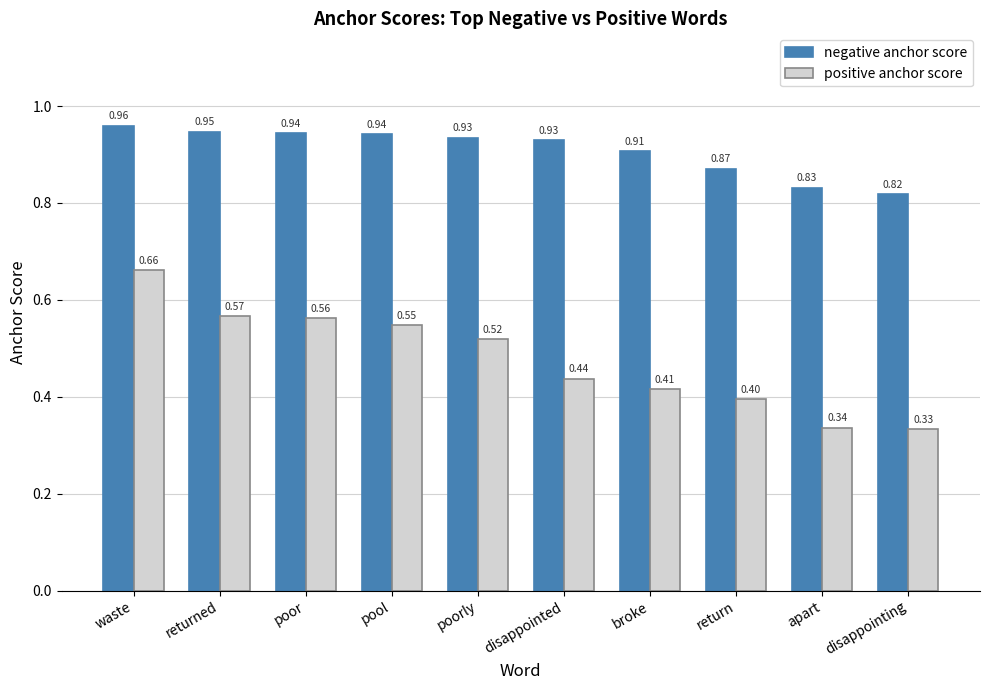

Between pool and poorly, which series saw the biggest shift?

positive anchor score